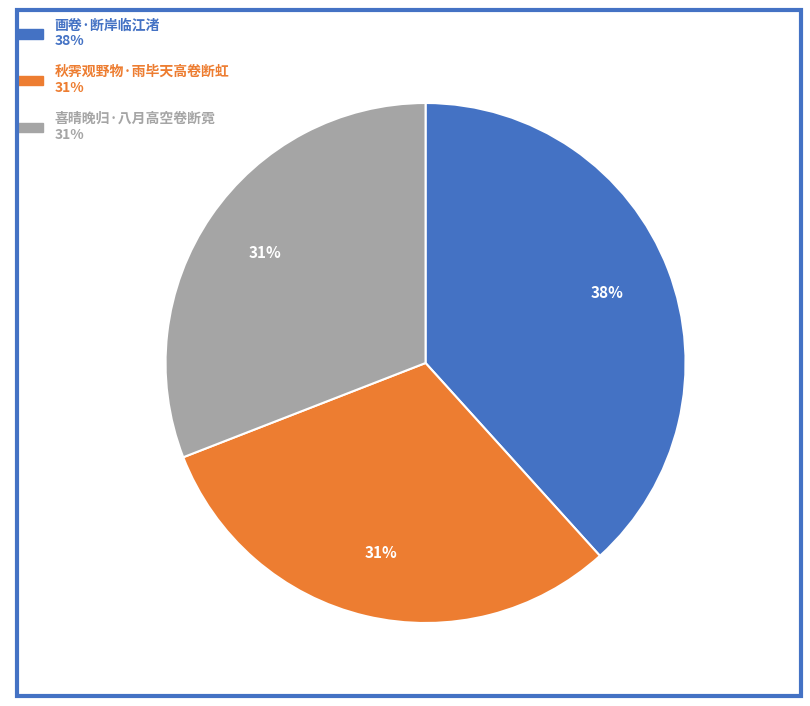

Does any single category account for the majority?

No